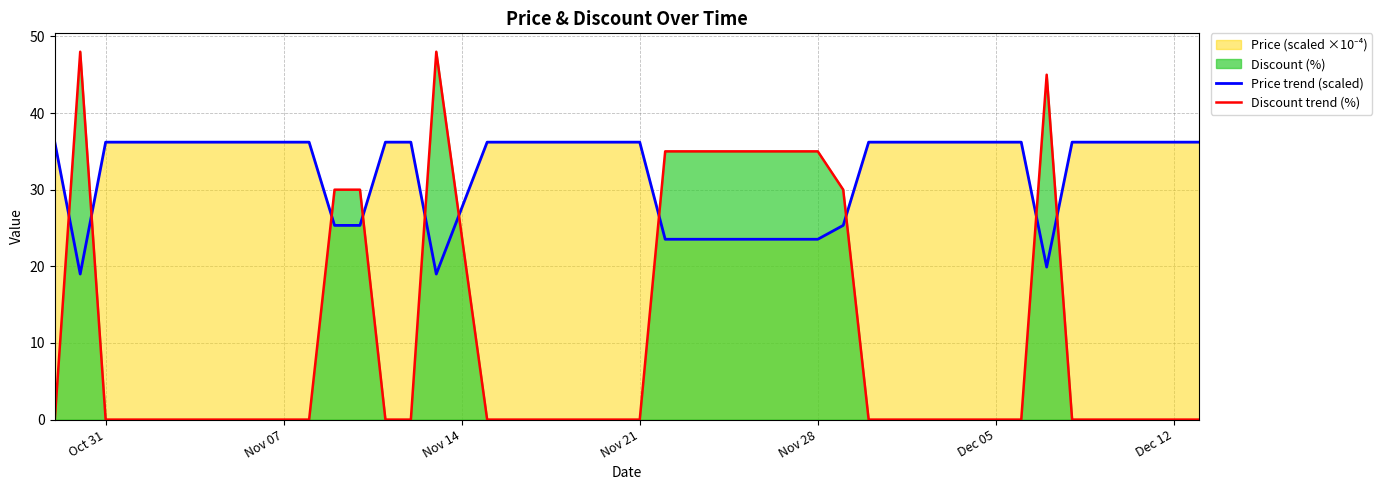

List the series in order of their peak value, highest first.

Discount trend (%), Price trend (scaled)